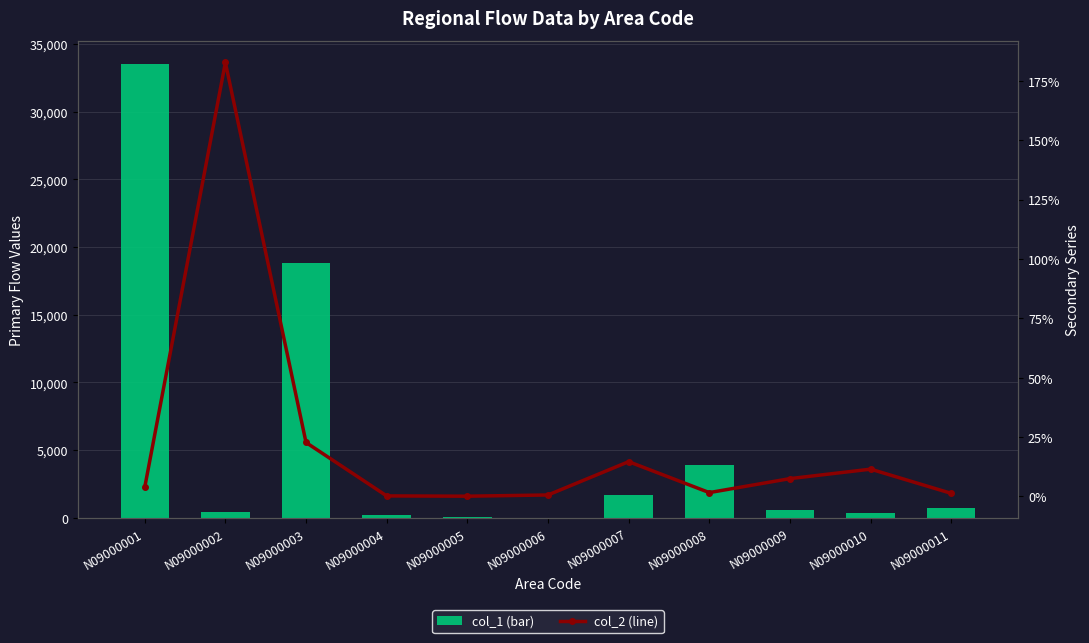

What are all the series names shown in the legend?

col_1, col_2